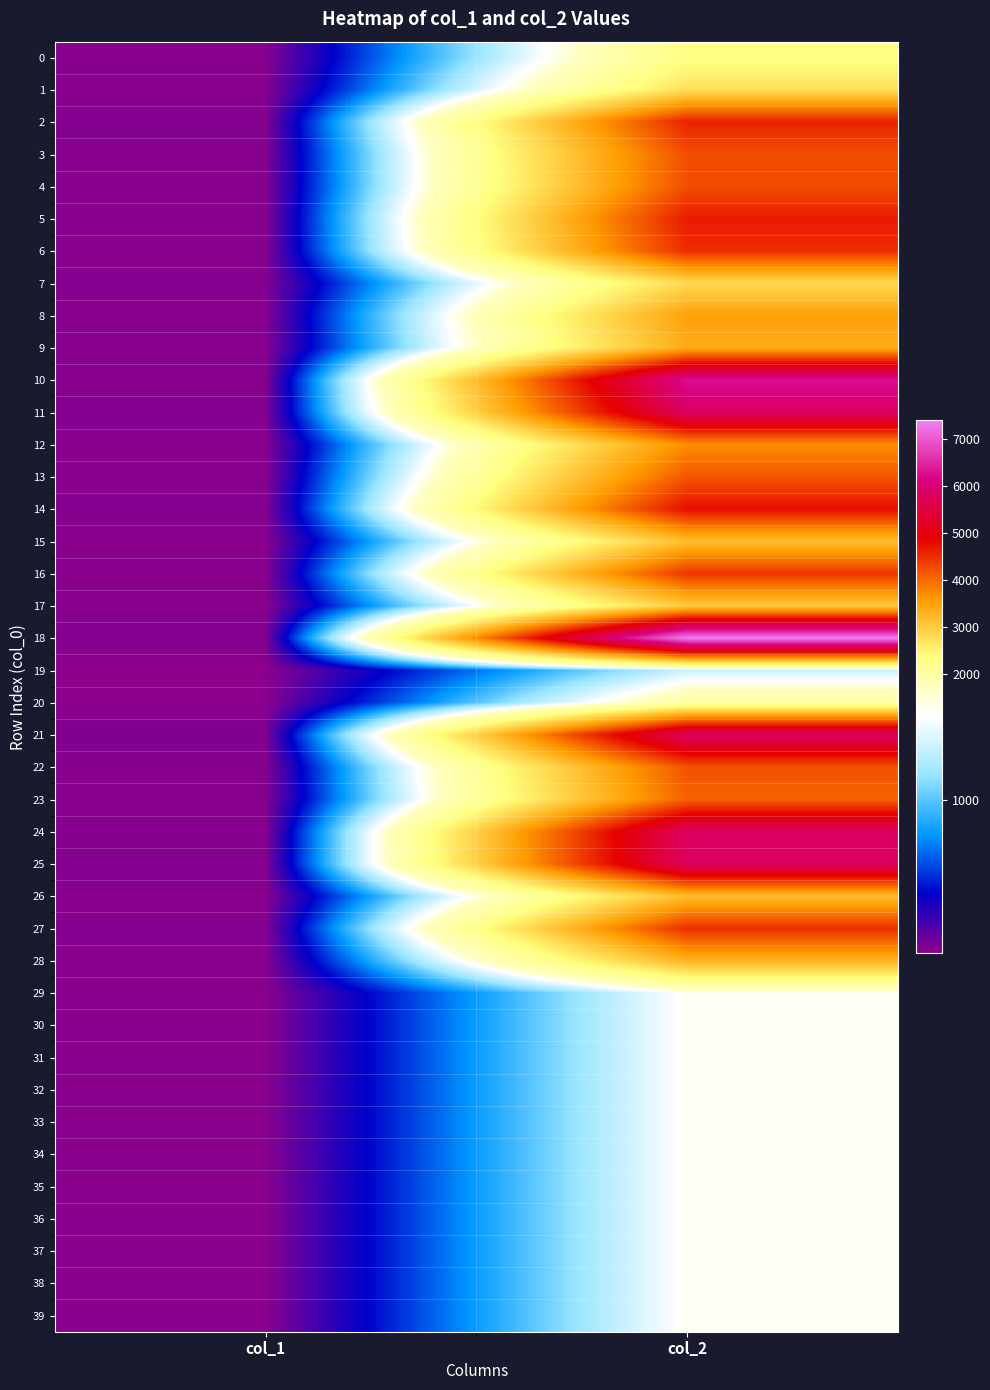

What is the spread (max minus min) of values at col_1?

35